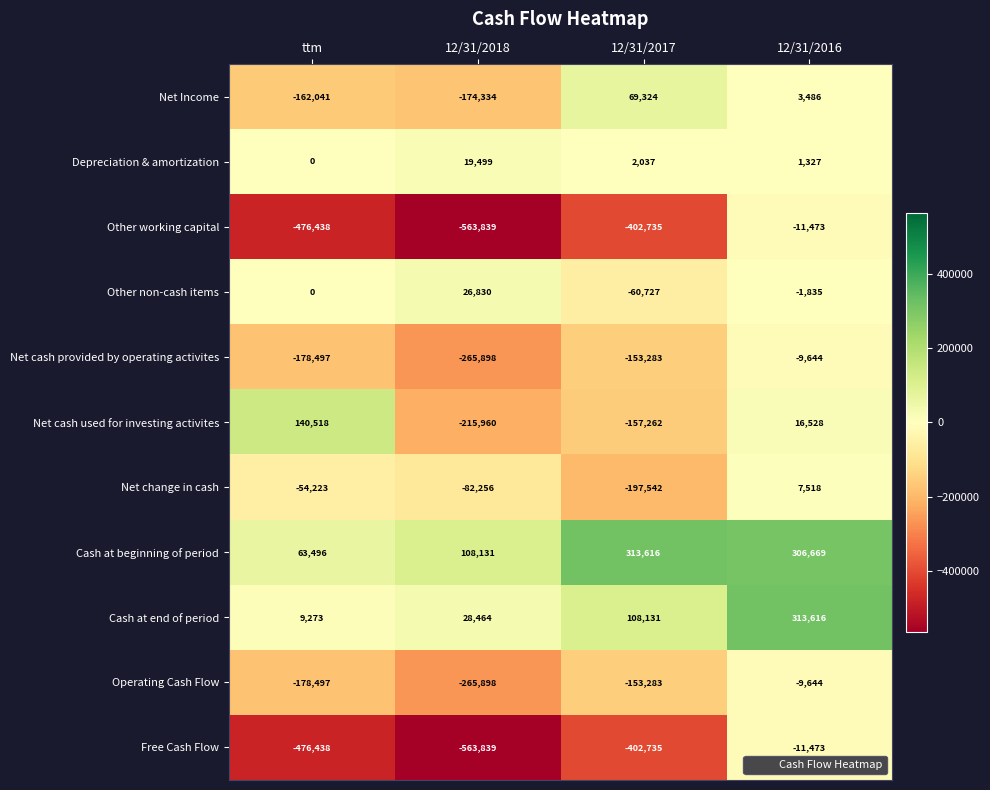

What is the difference between the highest and lowest values at 12/31/2017?

716351